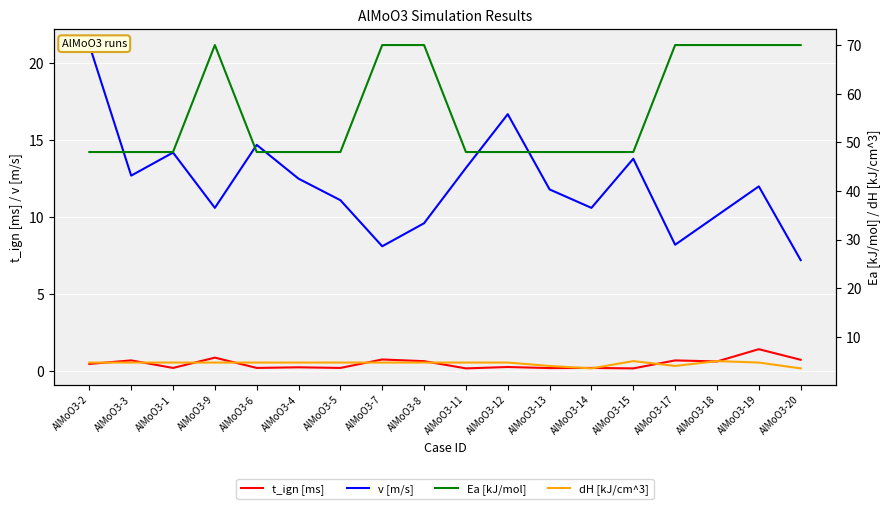

The dH [kJ/cm^3] series shows 4.0 at AlMoO3-13. True or false?

True